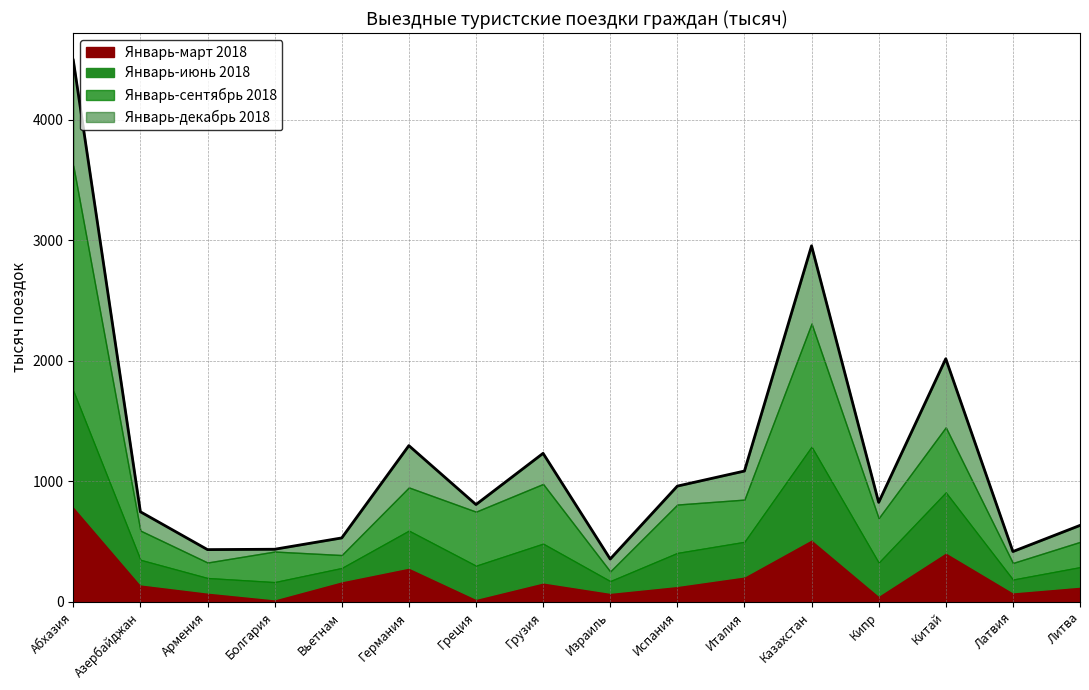

Which series has the largest total across all categories?

Январь-декабрь 2018